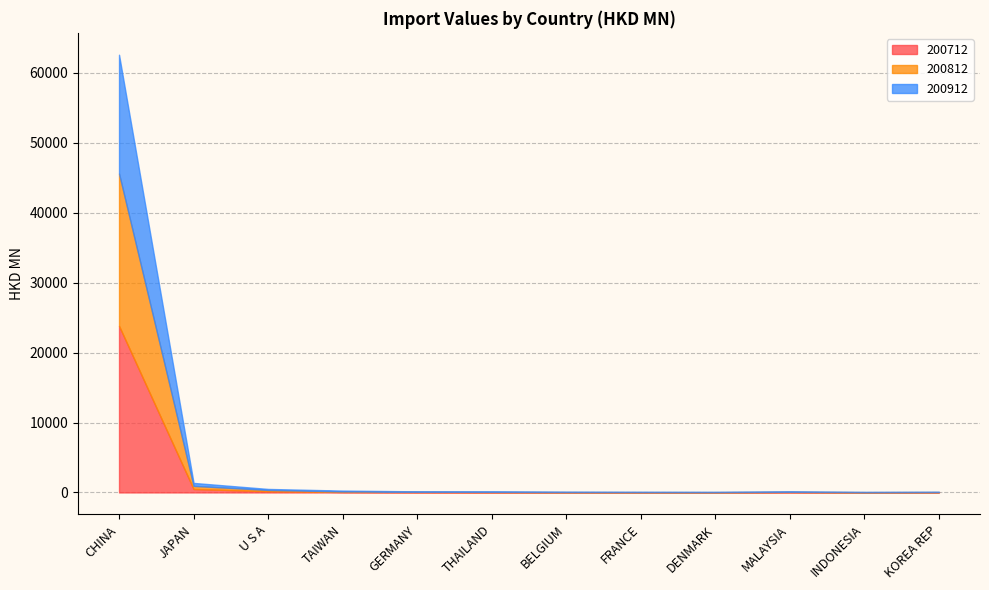

List the series in order of their overall mean, highest first.

200712, 200812, 200912